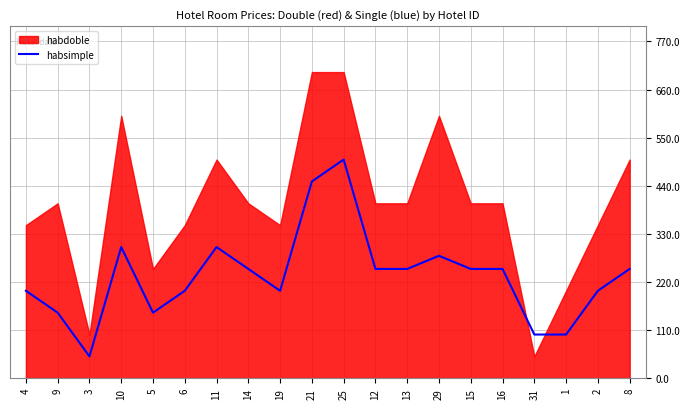

What is the label of the 9th point from the right?

12